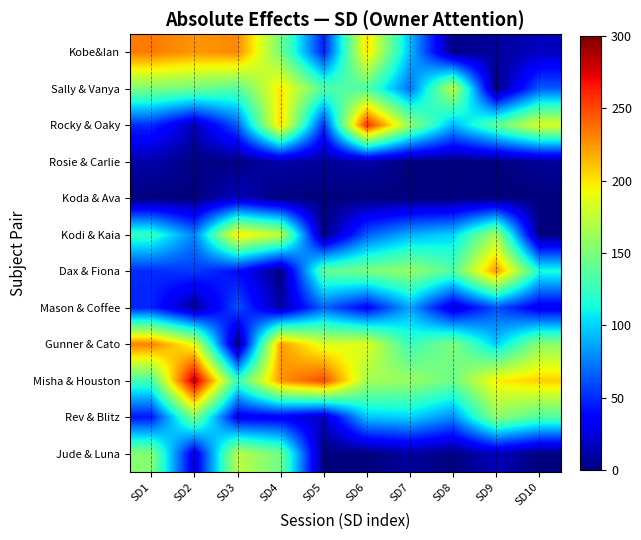

How many data points does each series have?

10